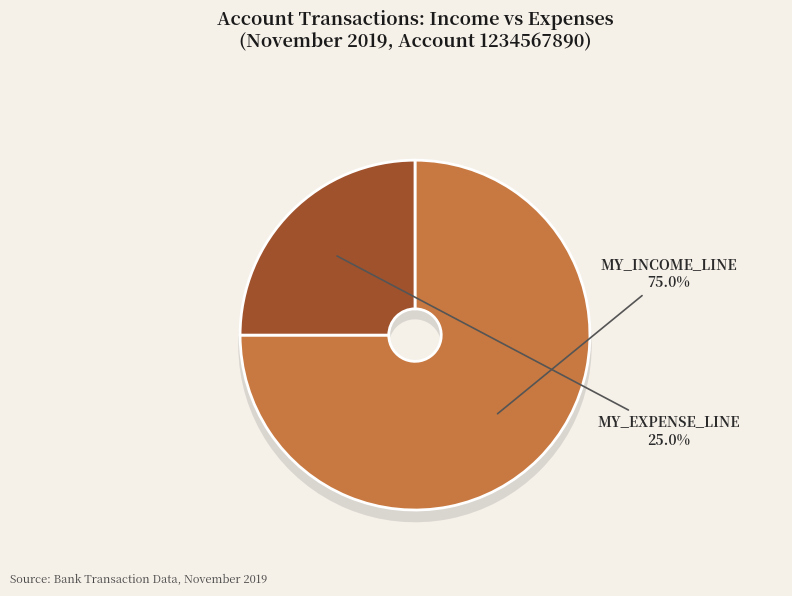

Between MY_INCOME_LINE and MY_EXPENSE_LINE, which is larger?

MY_INCOME_LINE